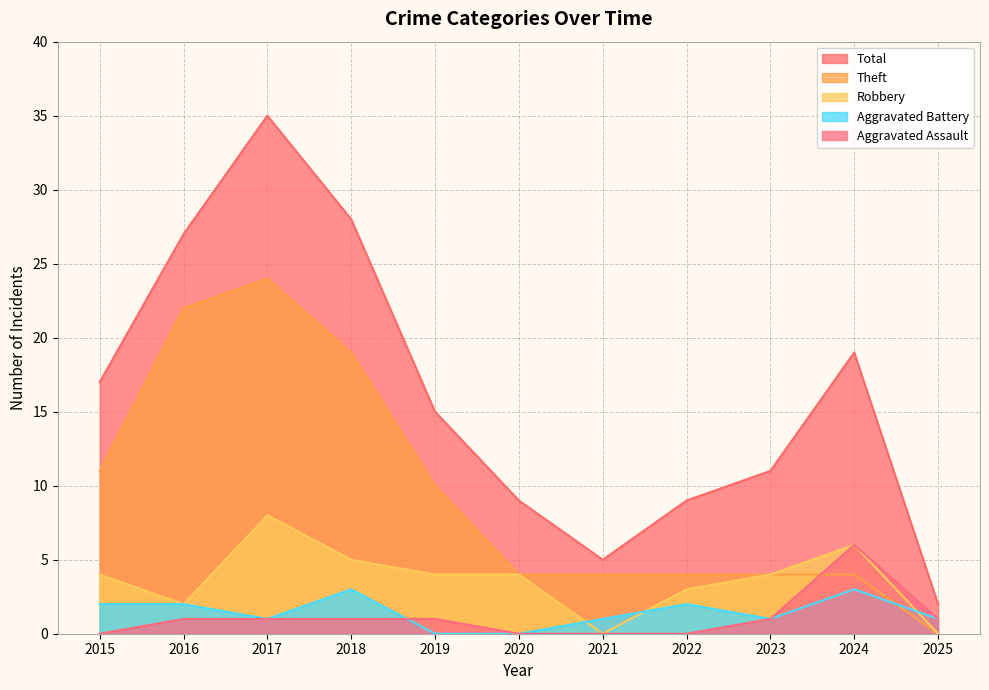

How many interior local peaks does the Robbery series have?

2